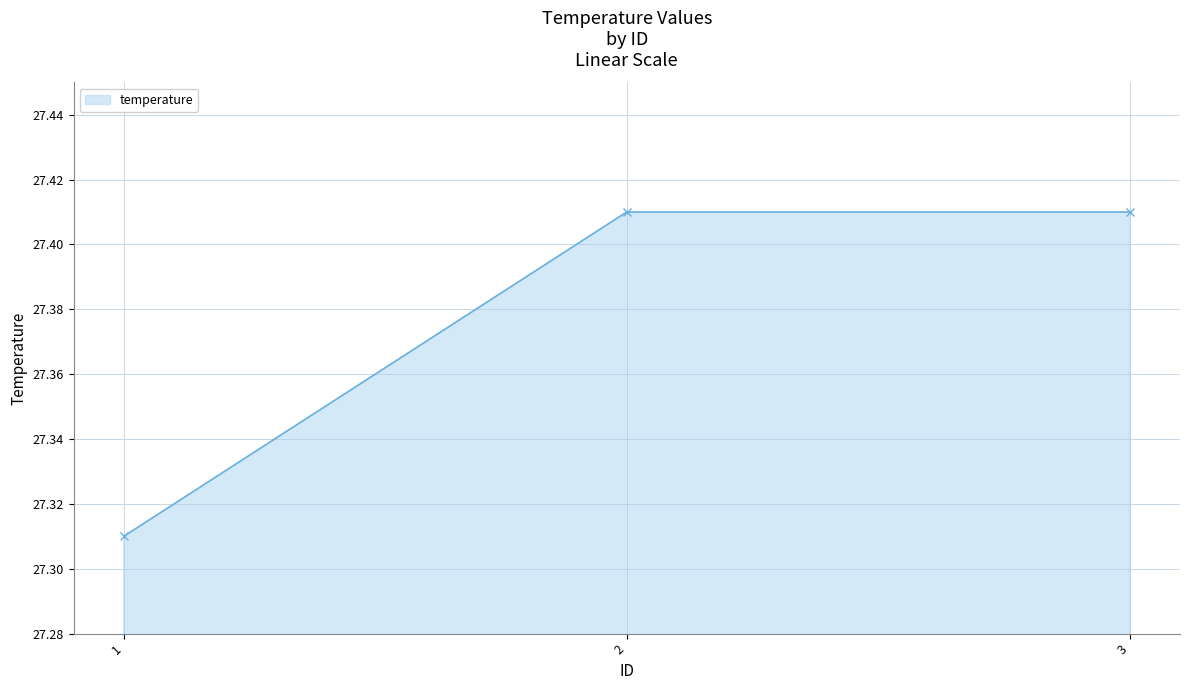

What is the sum of the values at 3 and 2?

54.8